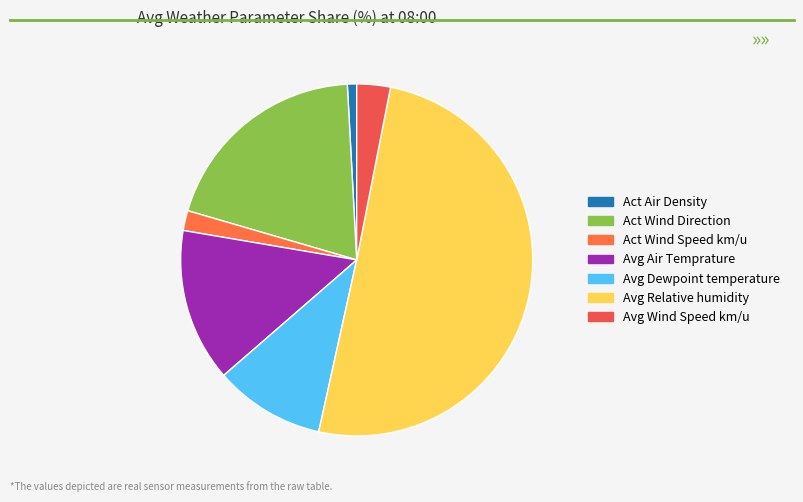

Is there any slice that represents more than half of the pie?

Yes